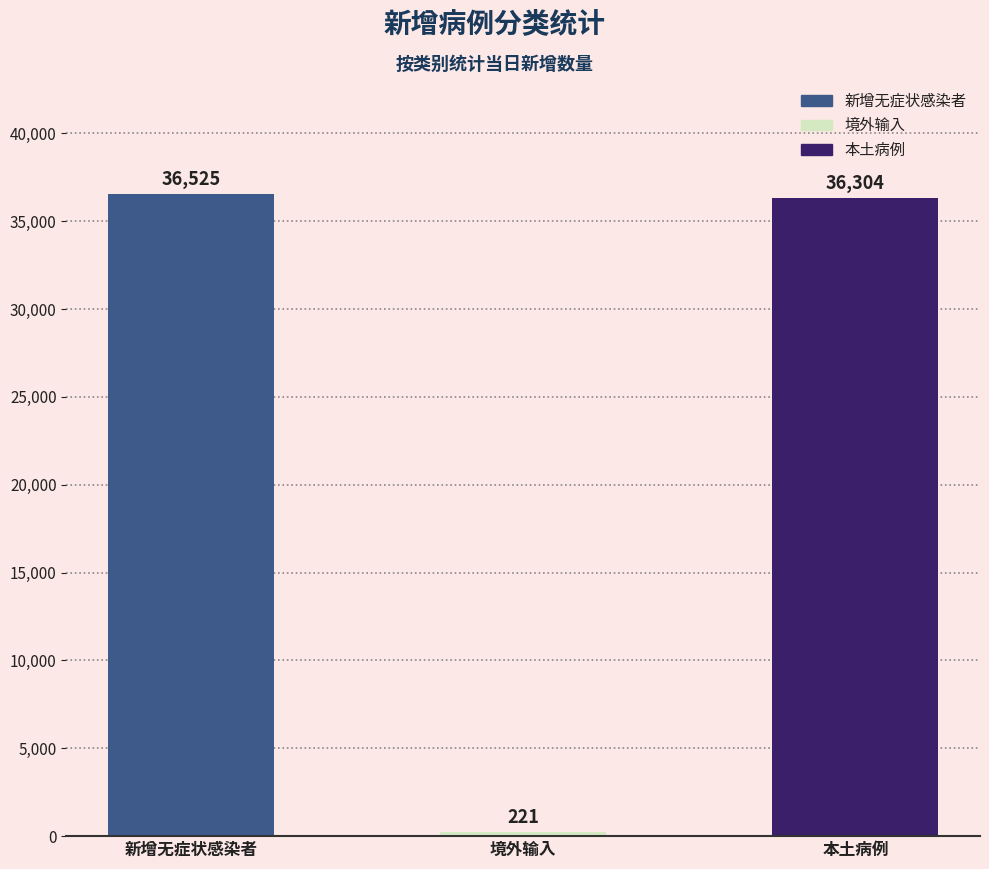

What is the greatest value displayed?

36525